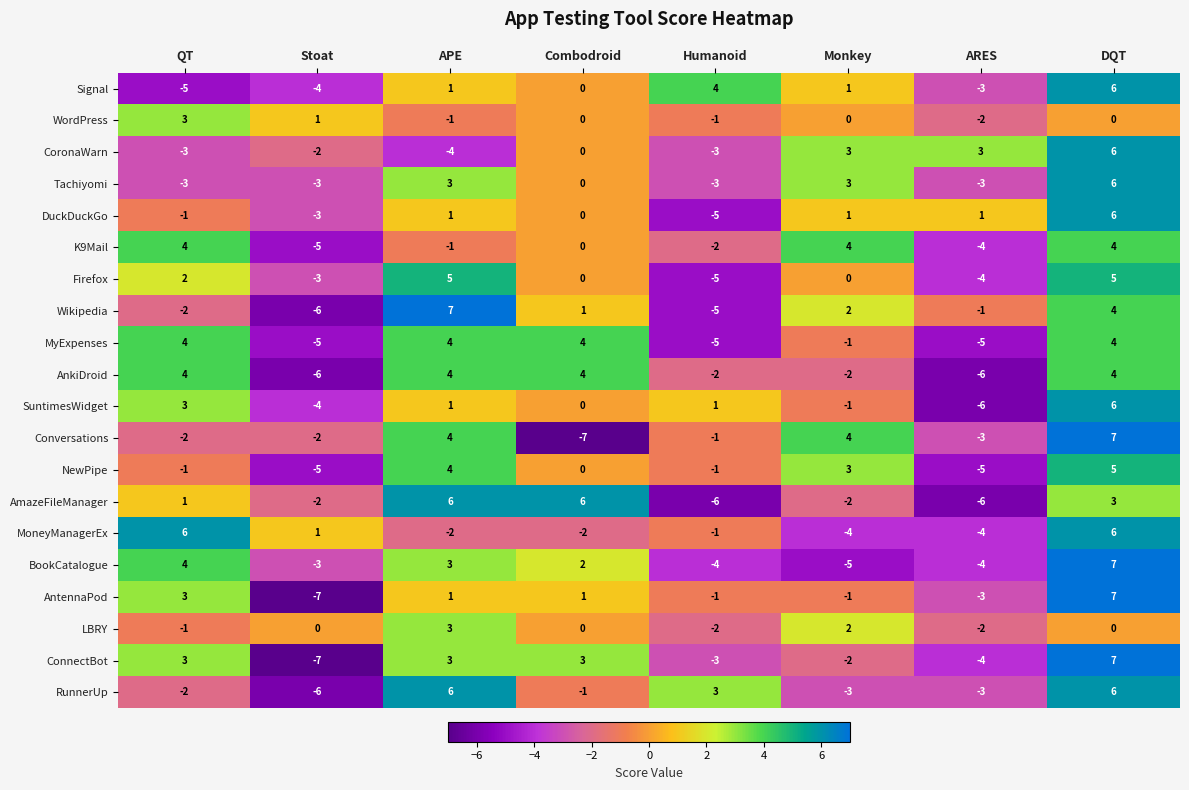

What is the minimum value shown in the chart?

-7